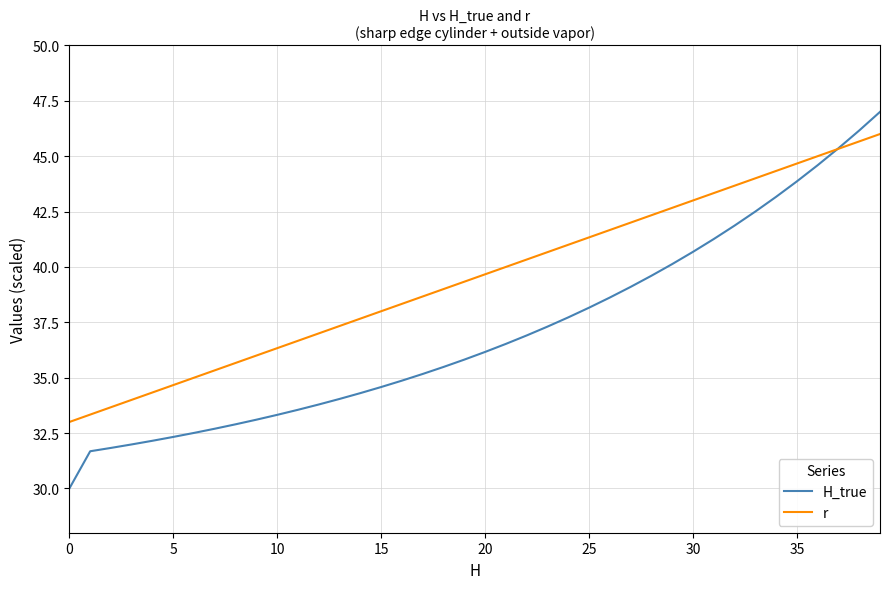

What is the average value of the H_true series?

37.1